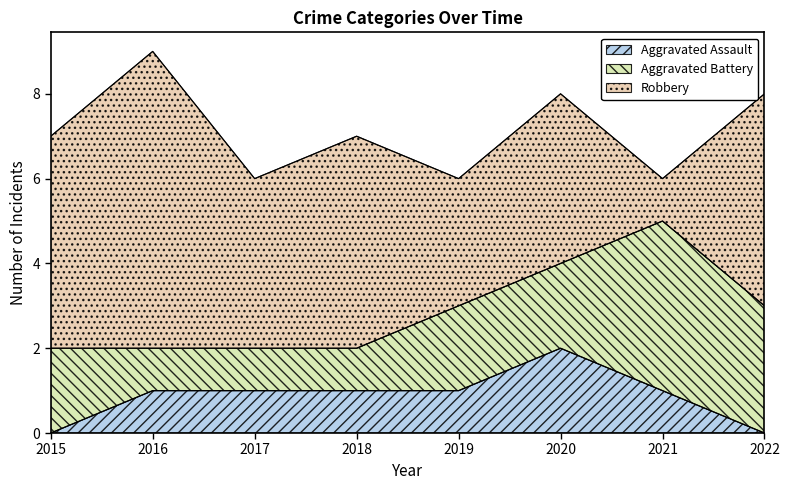

The Aggravated Battery series shows 2 at 2019. True or false?

True